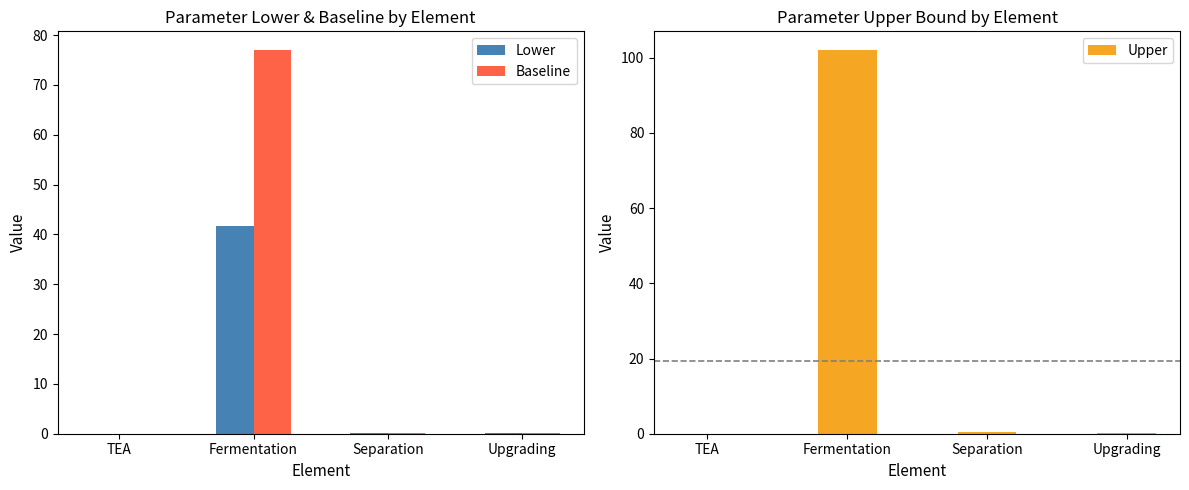

What is the difference between the second highest and second lowest values in the Upper series?

0.1